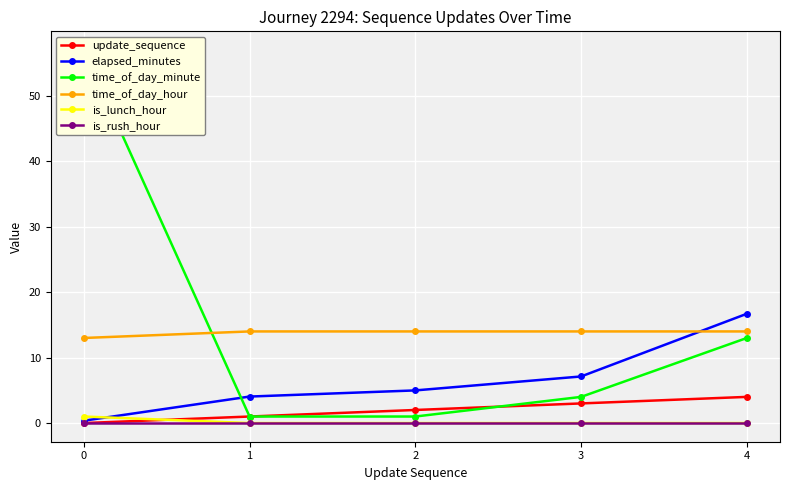

The value of time_of_day_minute at 2 is 1.0. True or false?

True